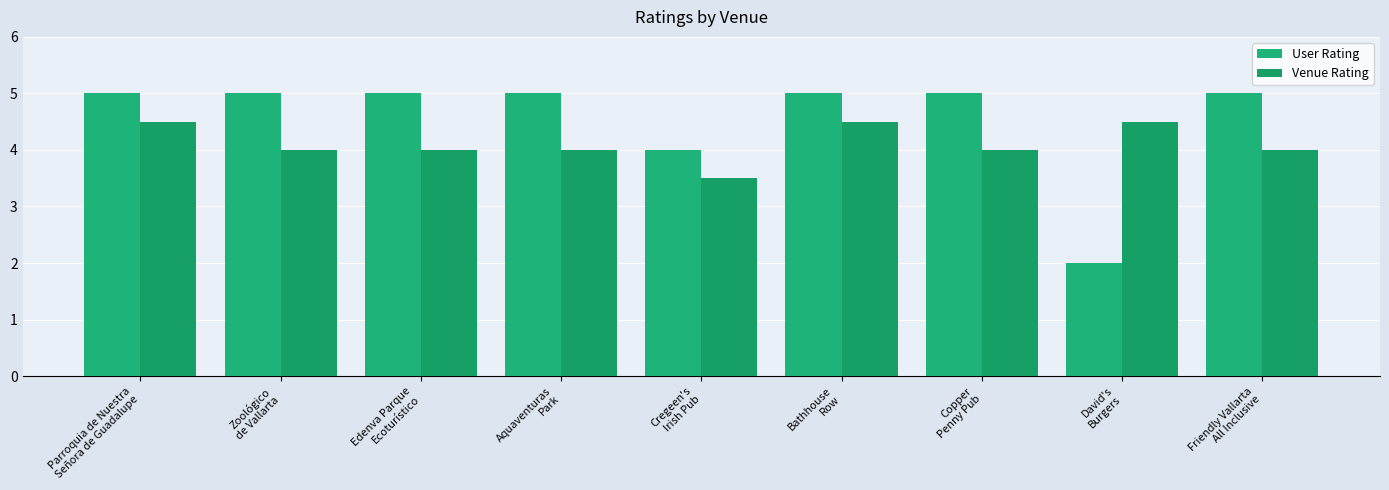

Which category has the highest value in the User Rating series?

Parroquia de Nuestra
Señora de Guadalupe